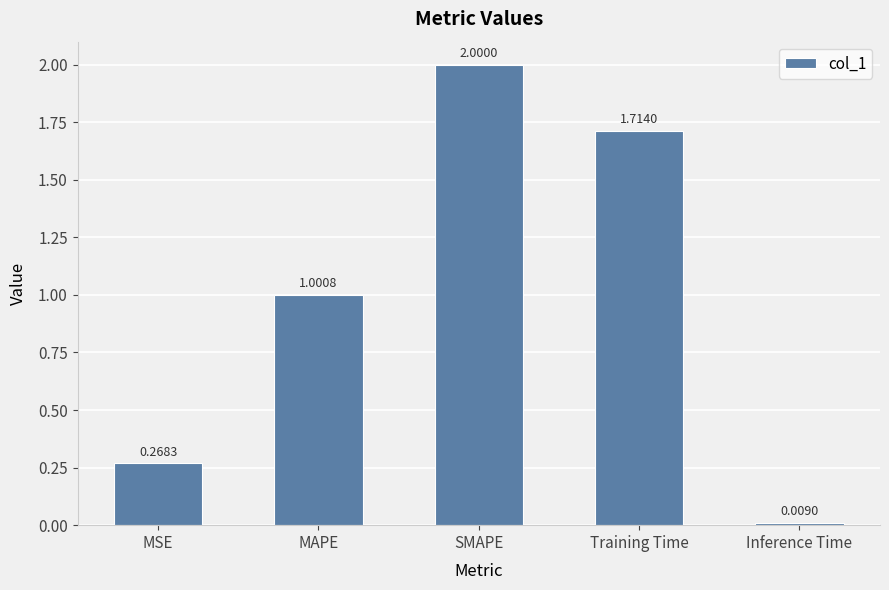

Count the number of categories in the chart.

5